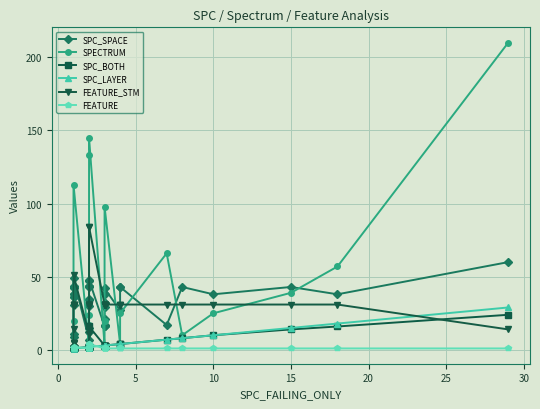

How many data points does each series have?

40